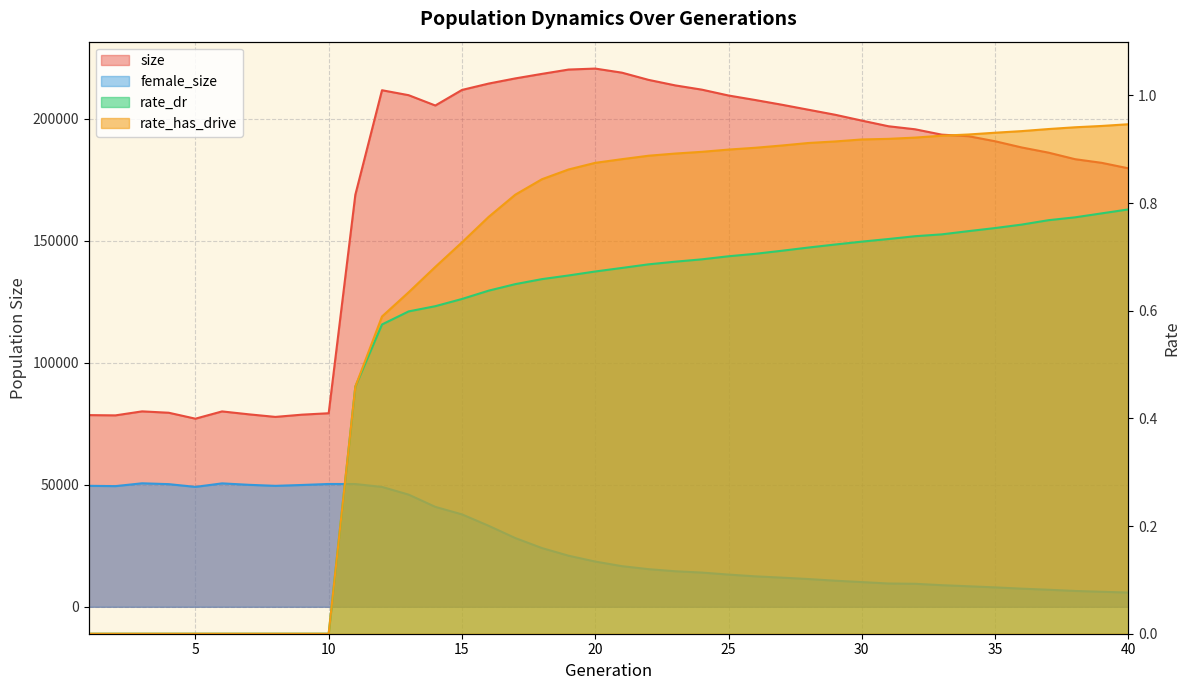

Rank the series by their maximum value, from lowest to highest.

rate_dr, rate_has_drive, female_size, size